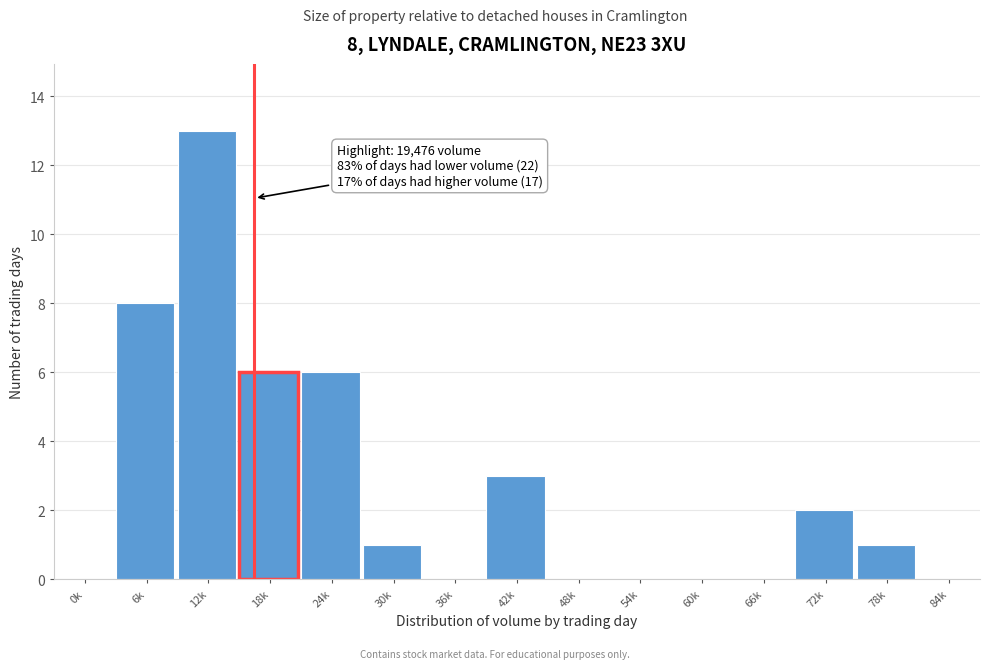

Reading left to right, transcribe all the data shown in this chart.

0k=0	6k=8	12k=13	18k=6	24k=6	30k=1	36k=0	42k=3	48k=0	54k=0	60k=0	66k=0	72k=2	78k=1	84k=0